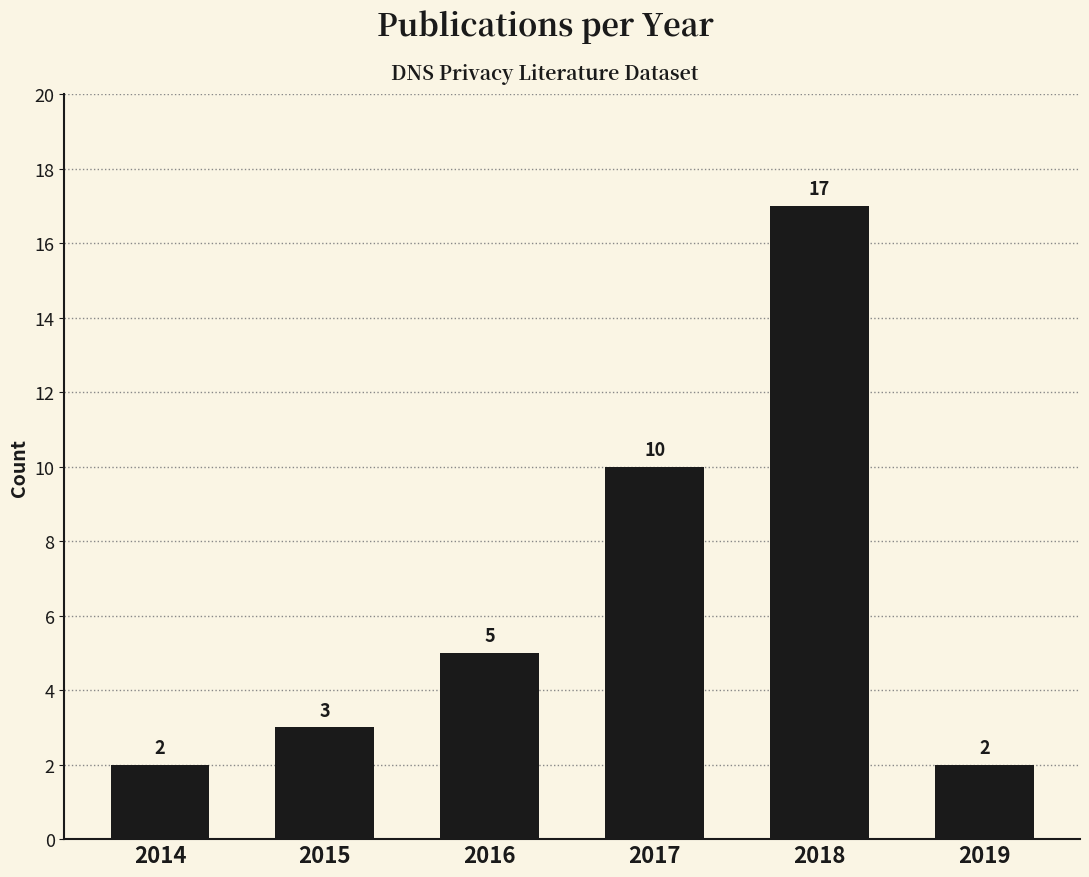

Reading left to right, list all the values displayed in this chart.

2014=2	2015=3	2016=5	2017=10	2018=17	2019=2